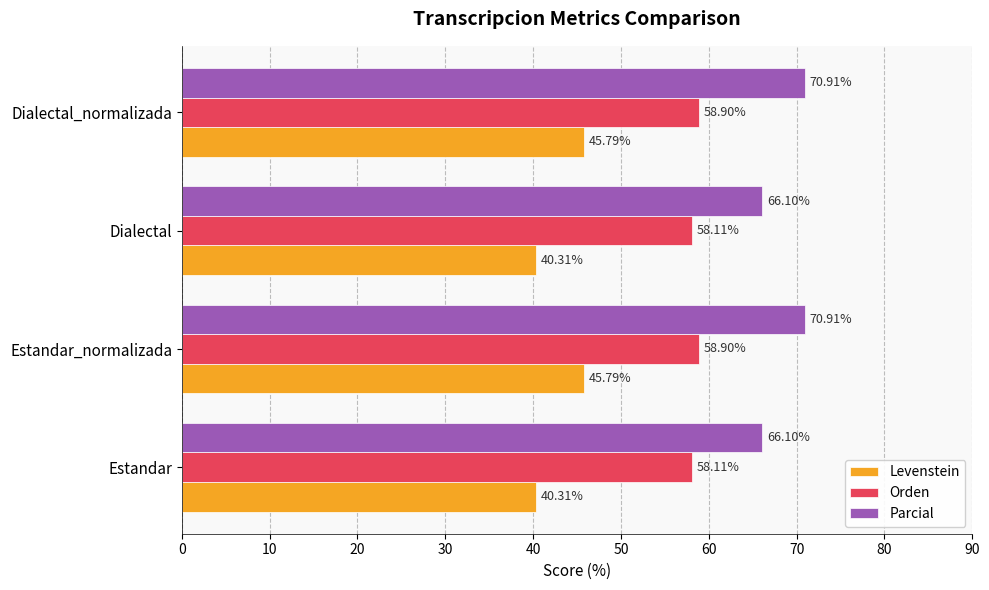

Between Estandar_normalizada and Dialectal, which series saw the biggest shift?

Levenstein